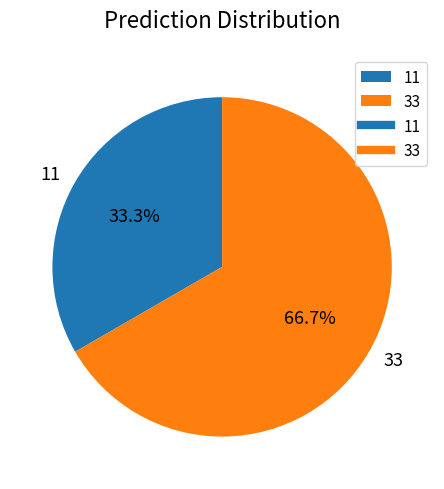

To the nearest percent, what is the average slice percentage?

50%